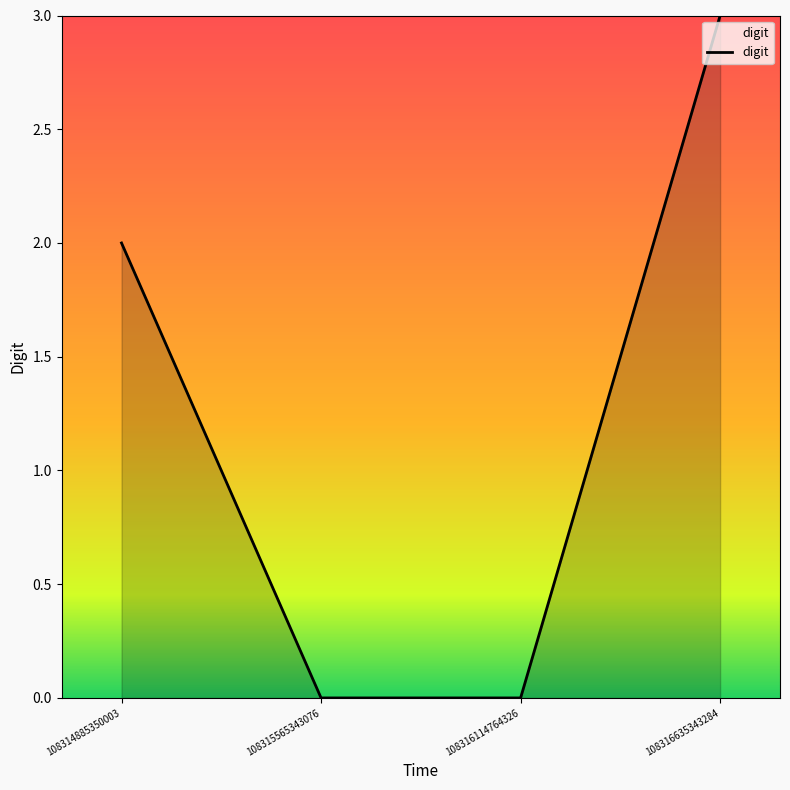

What is the approximate value at 108316635343284?

3